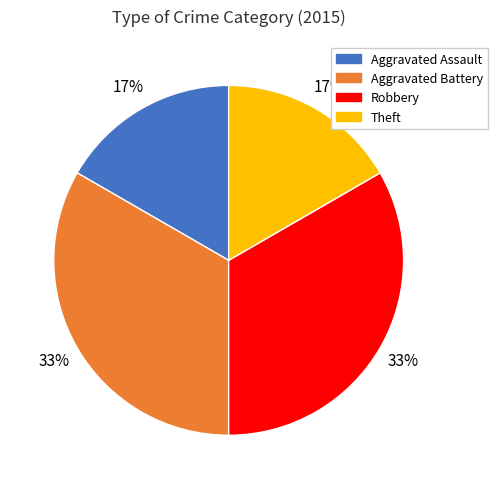

What percentage is the Aggravated Assault slice, to the nearest percent?

17%